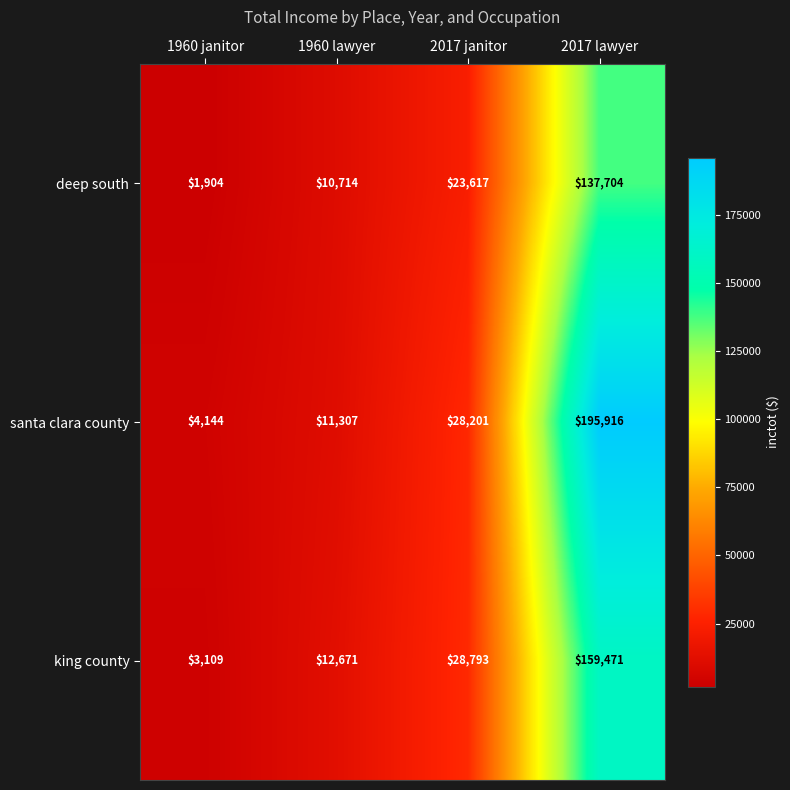

Reading left to right, list all the values displayed in this chart.

deep south: 1904	10714	23617	137704
santa clara county: 4144	11307	28201	195916
king county: 3109	12671	28793	159471